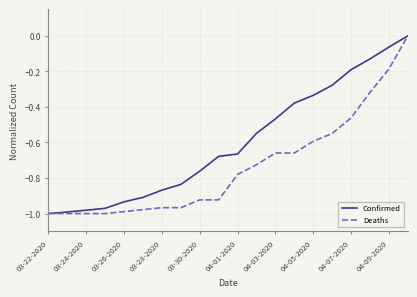

Rank the series by their average value, from highest to lowest.

Confirmed, Deaths